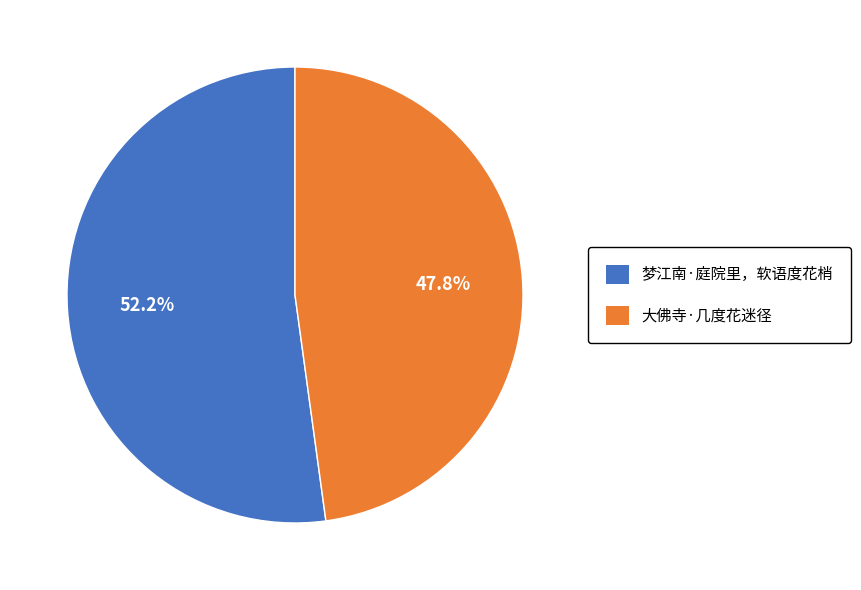

What is the largest slice in the pie chart?

梦江南·庭院里，软语度花梢